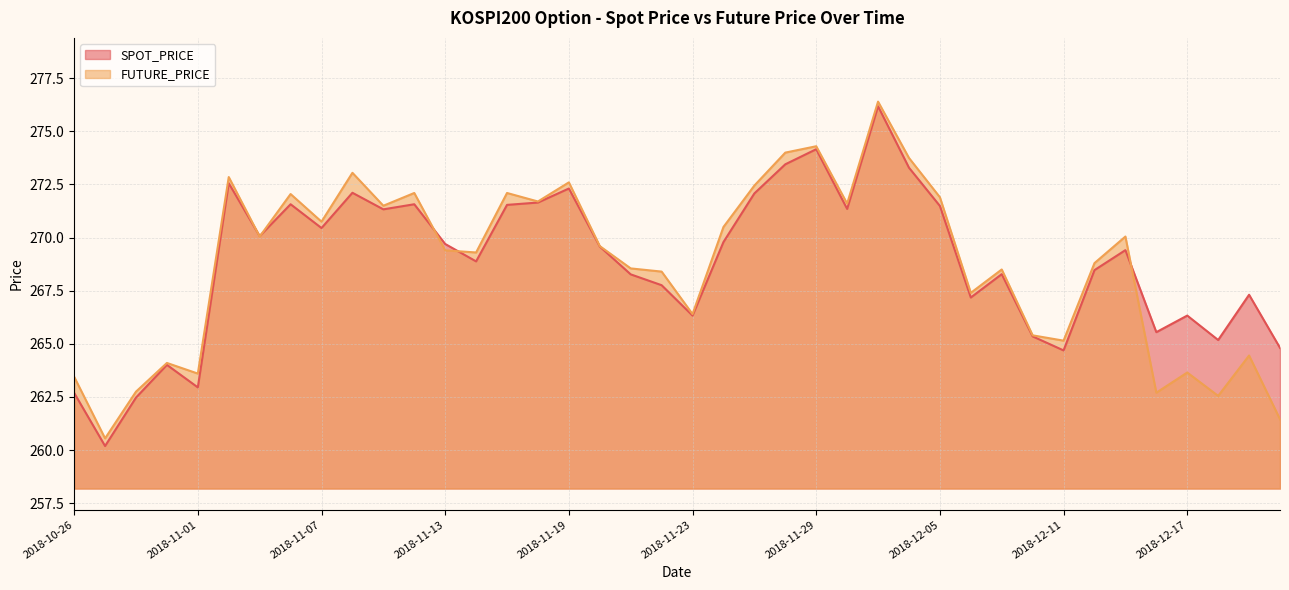

What is the difference between the maximum and minimum values in the SPOT_PRICE series?

16.0